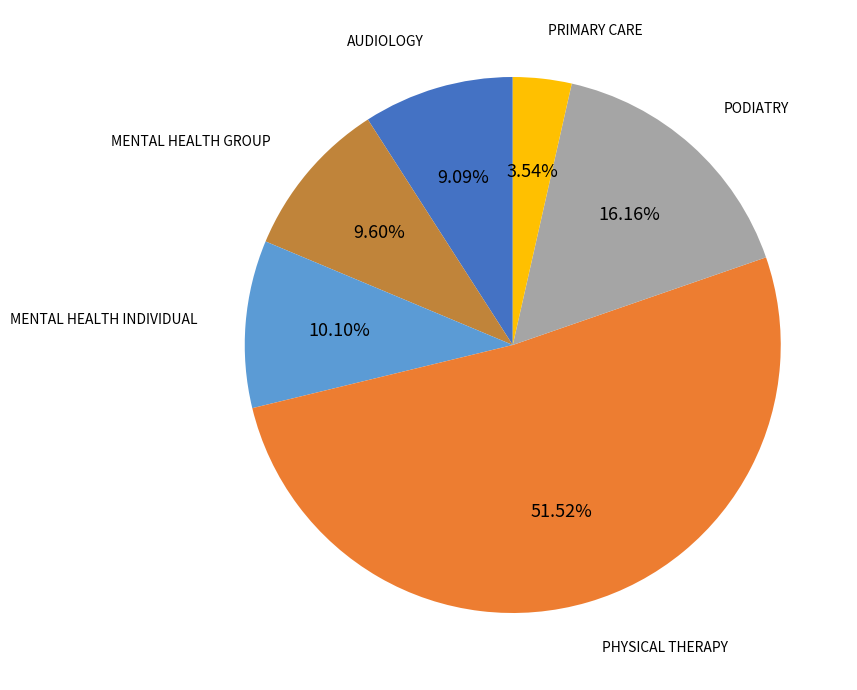

Do PODIATRY and MENTAL HEALTH INDIVIDUAL together represent more than half of the pie?

No